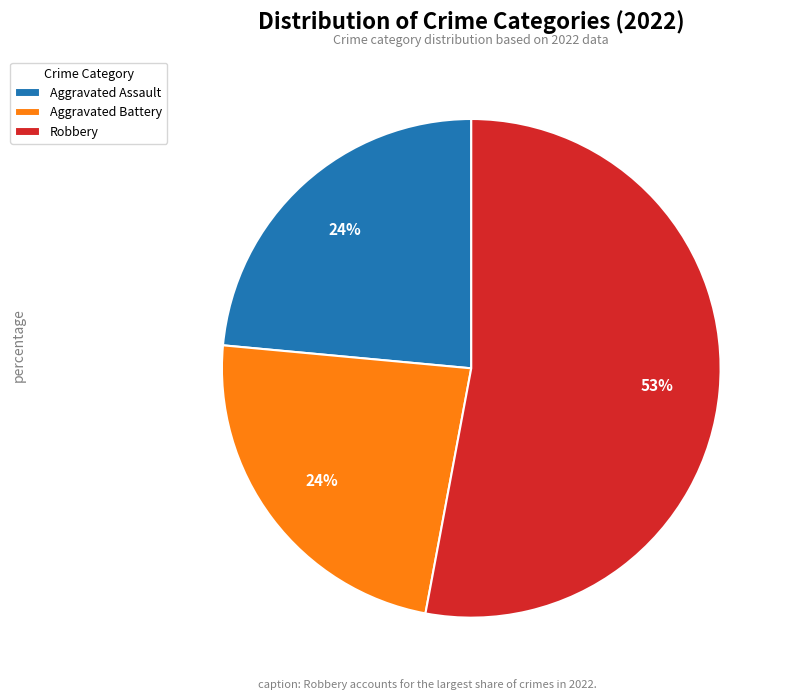

Does any single category account for the majority?

Yes